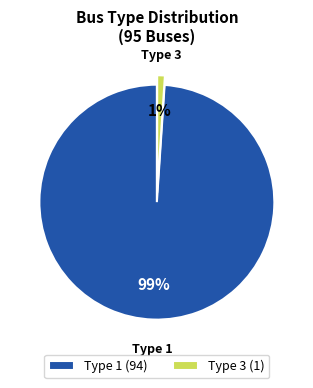

Rank the categories by value from highest to lowest.

Type 1 (94), Type 3 (1)